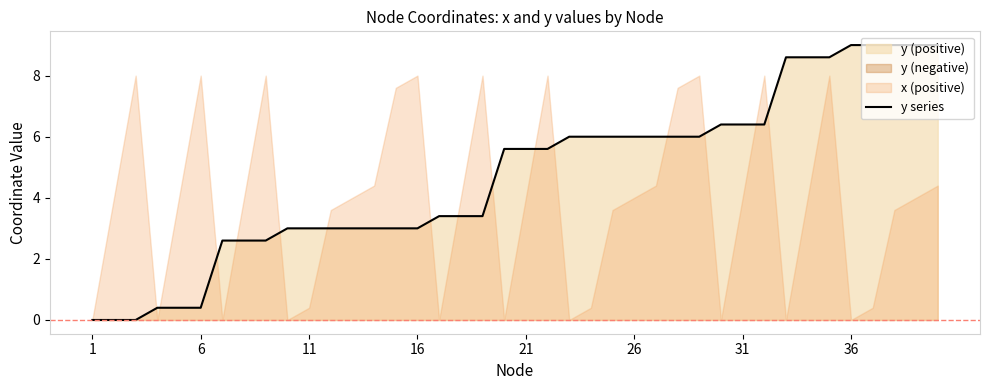

Count the number of values greater than 5.

21